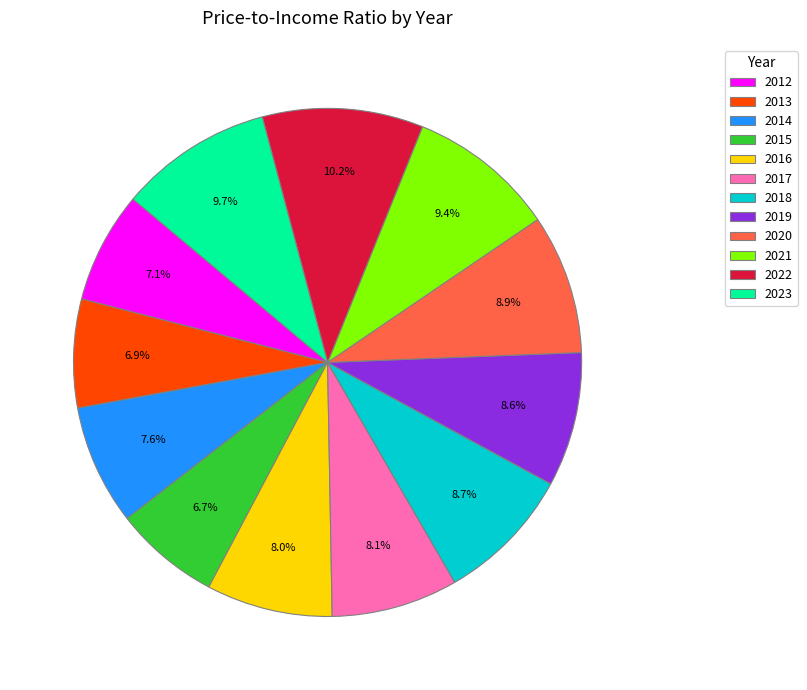

What portion of the pie excludes 2015?

93.3%